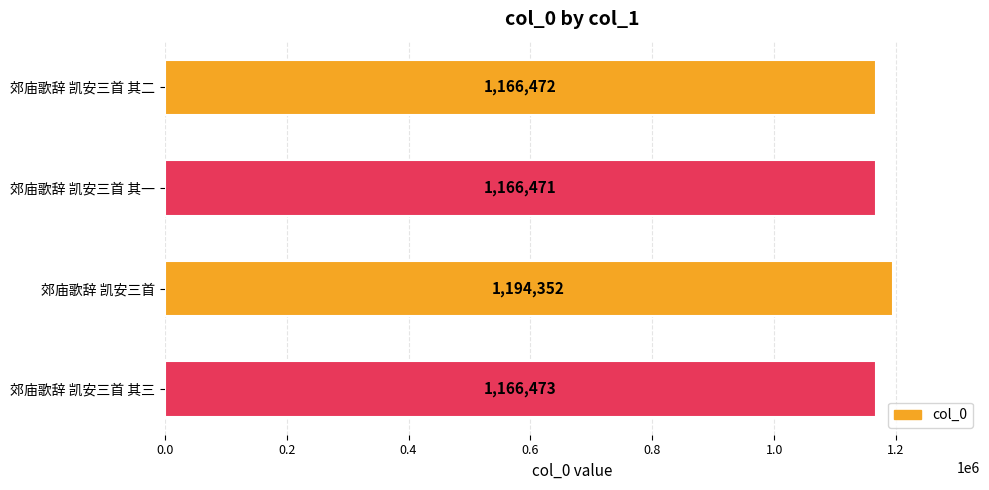

Reading top to bottom, transcribe all the data shown in this chart.

郊庙歌辞 凯安三首 其二=1166472	郊庙歌辞 凯安三首 其一=1166471	郊庙歌辞 凯安三首=1194352	郊庙歌辞 凯安三首 其三=1166473